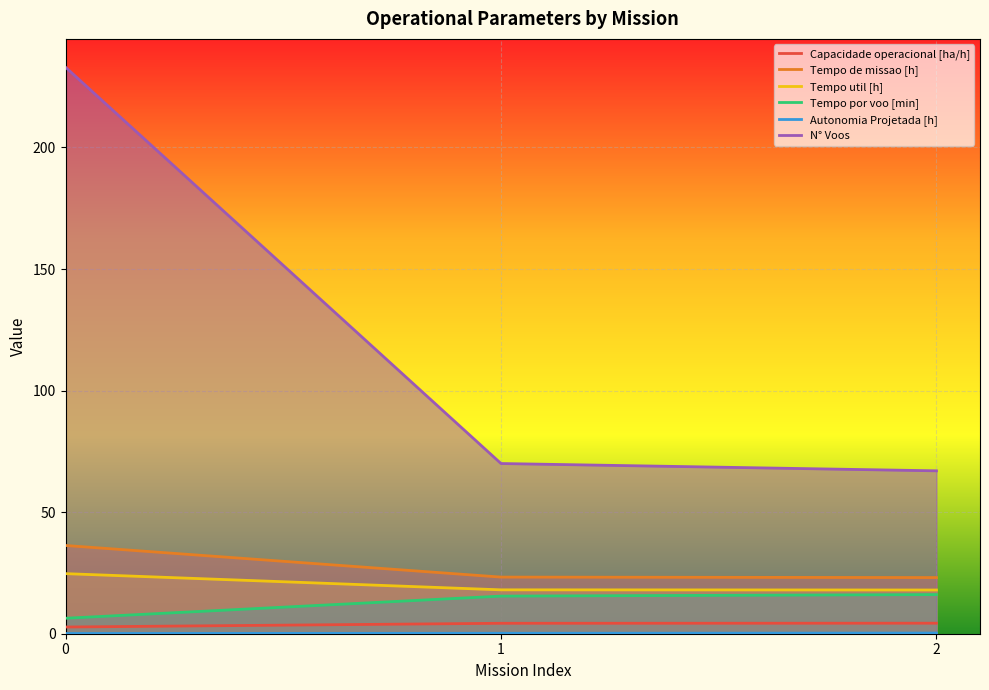

Which has a higher value, 2 or 0?

2